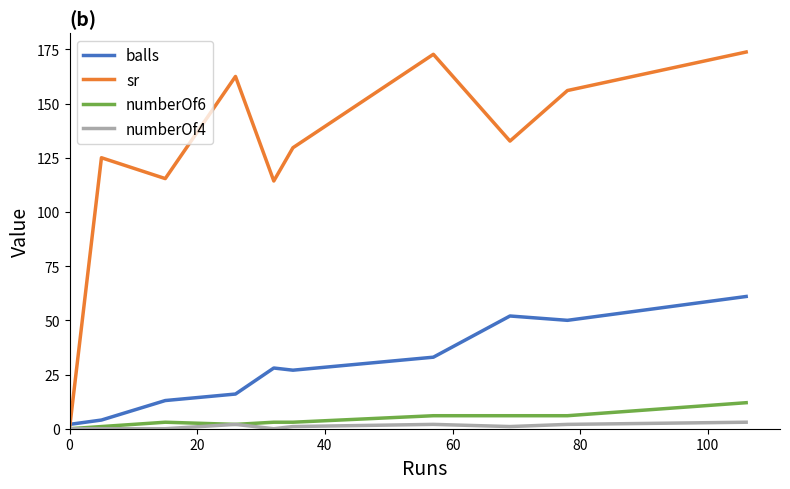

How many lines are shown in the chart?

4